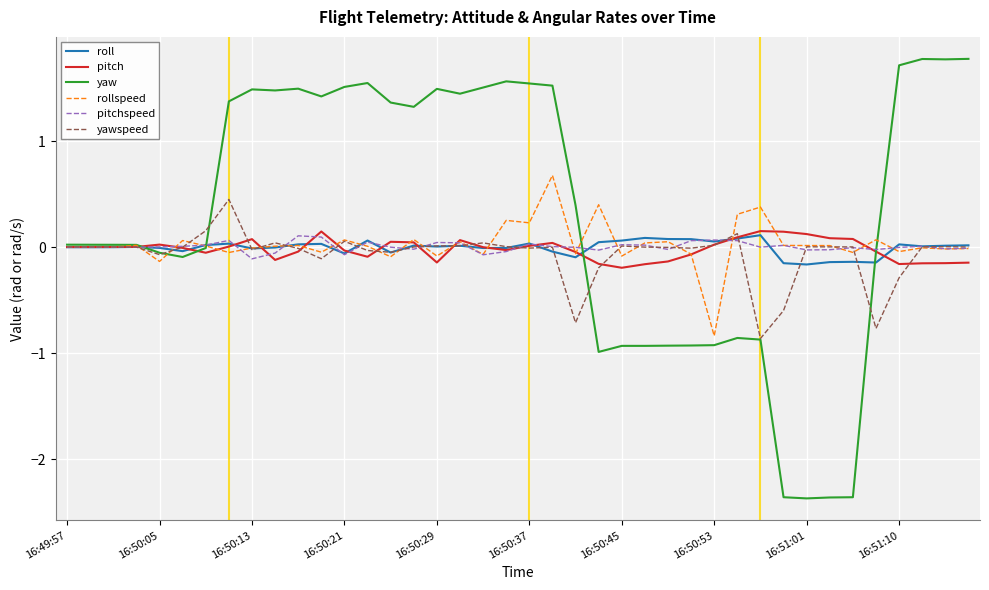

Which series has the largest total across all categories?

yaw